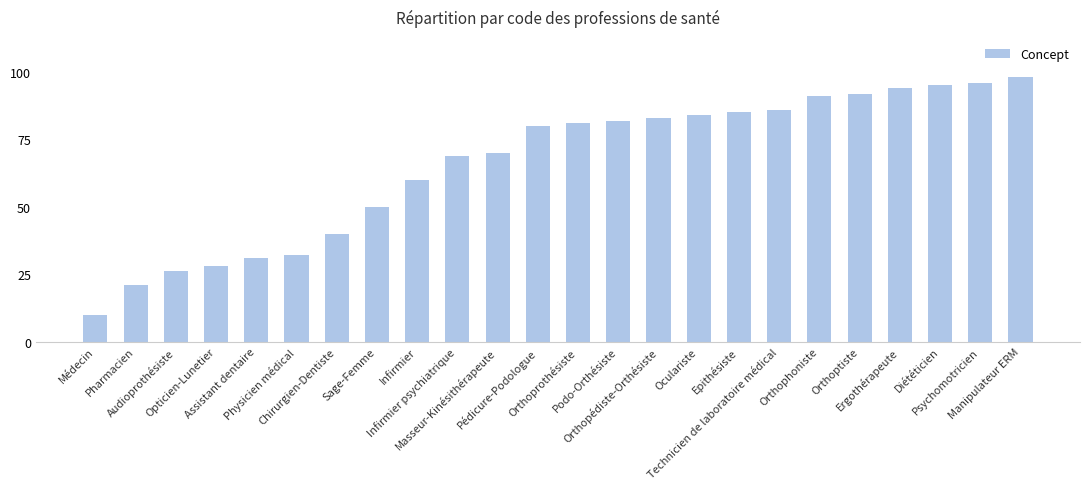

The value at Pharmacien is 14. True or false?

False